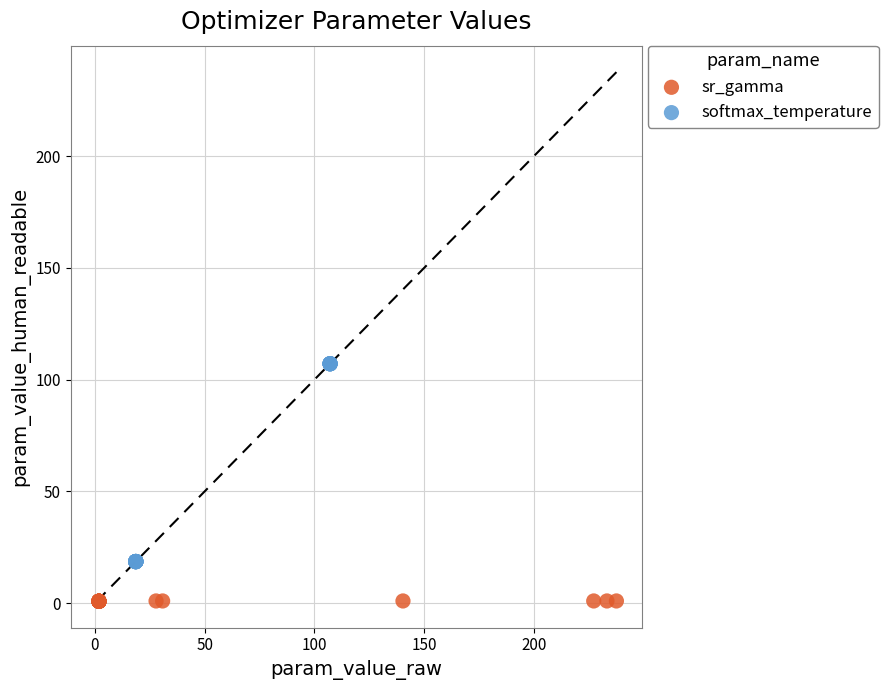

Which series contains the highest Y value?

softmax_temperature